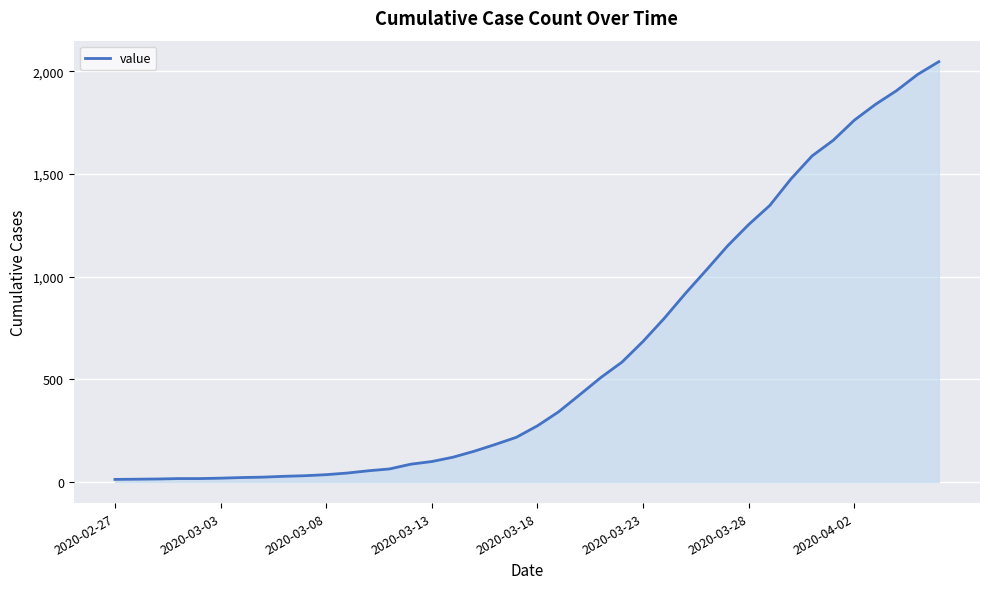

Count the number of categories in the chart.

40